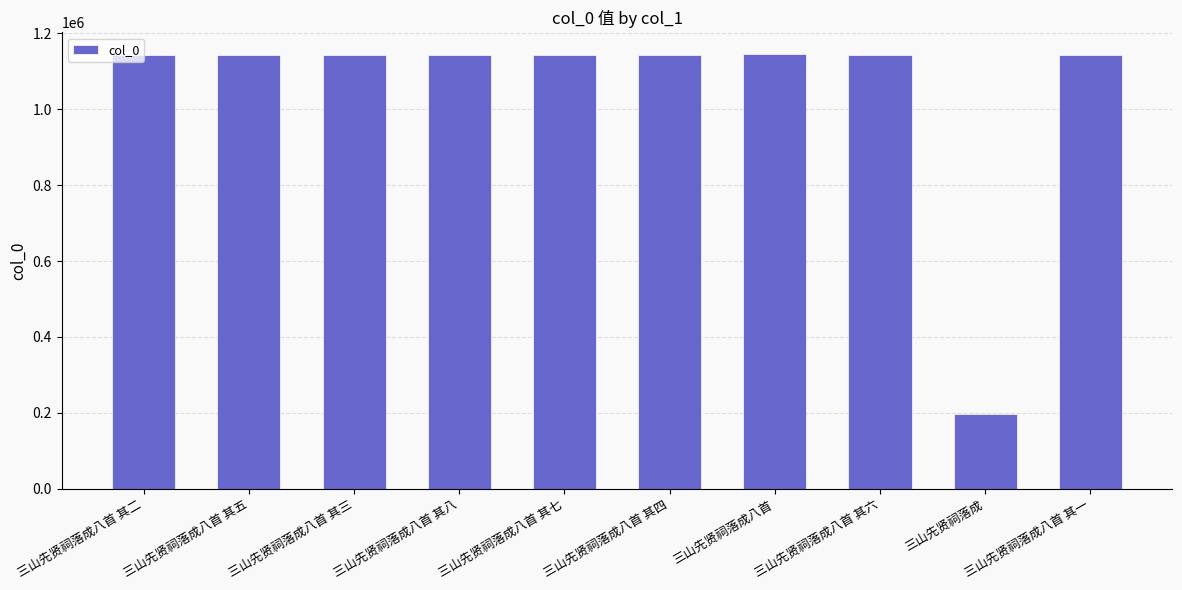

Approximately how many times larger is the value at 三山先贤祠落成八首 其一 compared to 三山先贤祠落成八首 其四?

1.0